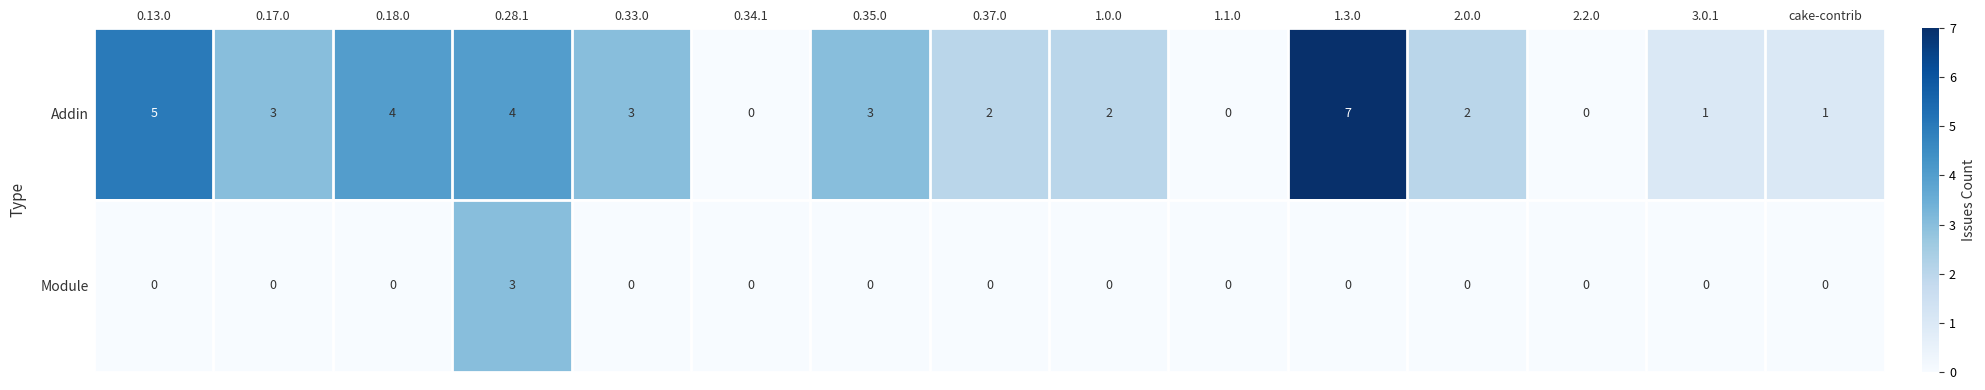

The value of Addin at 1.3.0 is 7. True or false?

True